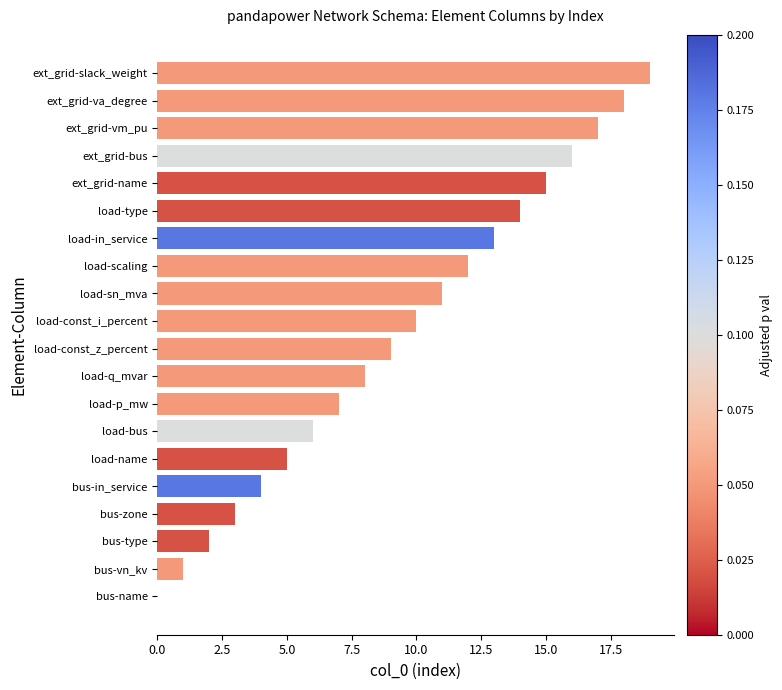

Is it true that the value at bus-type is 3?

False